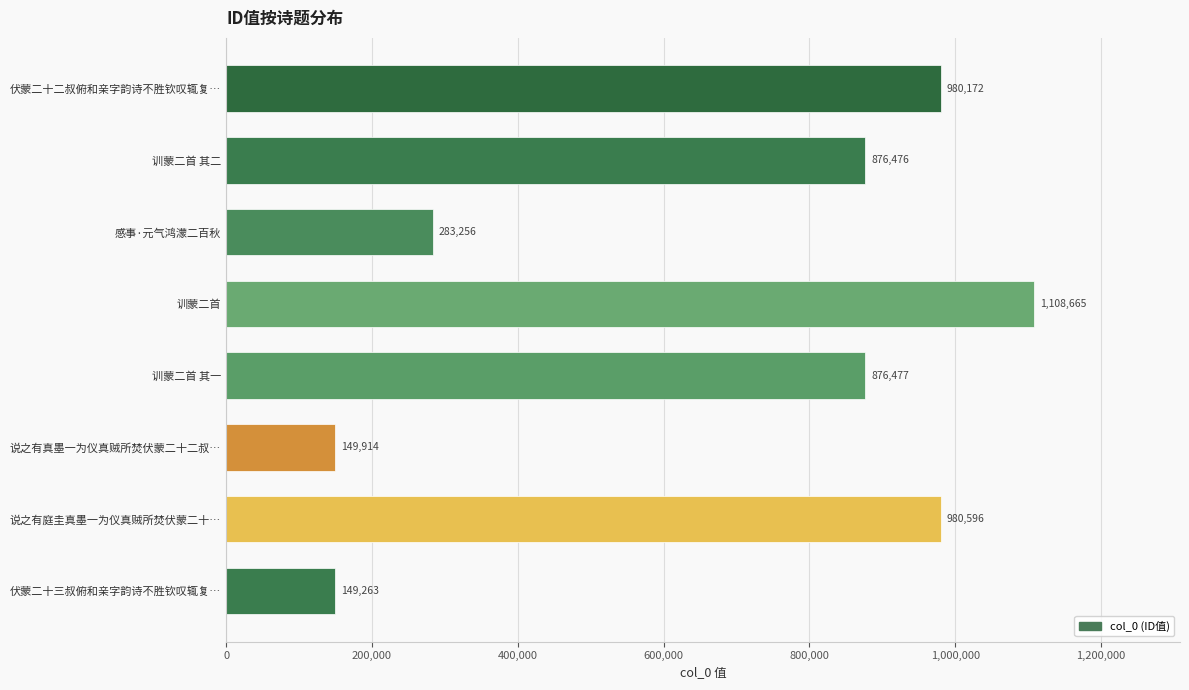

What is the ratio of the value at 感事·元气鸿濛二百秋 to the value at 伏蒙二十二叔俯和亲字韵诗不胜钦叹辄复…?

0.3